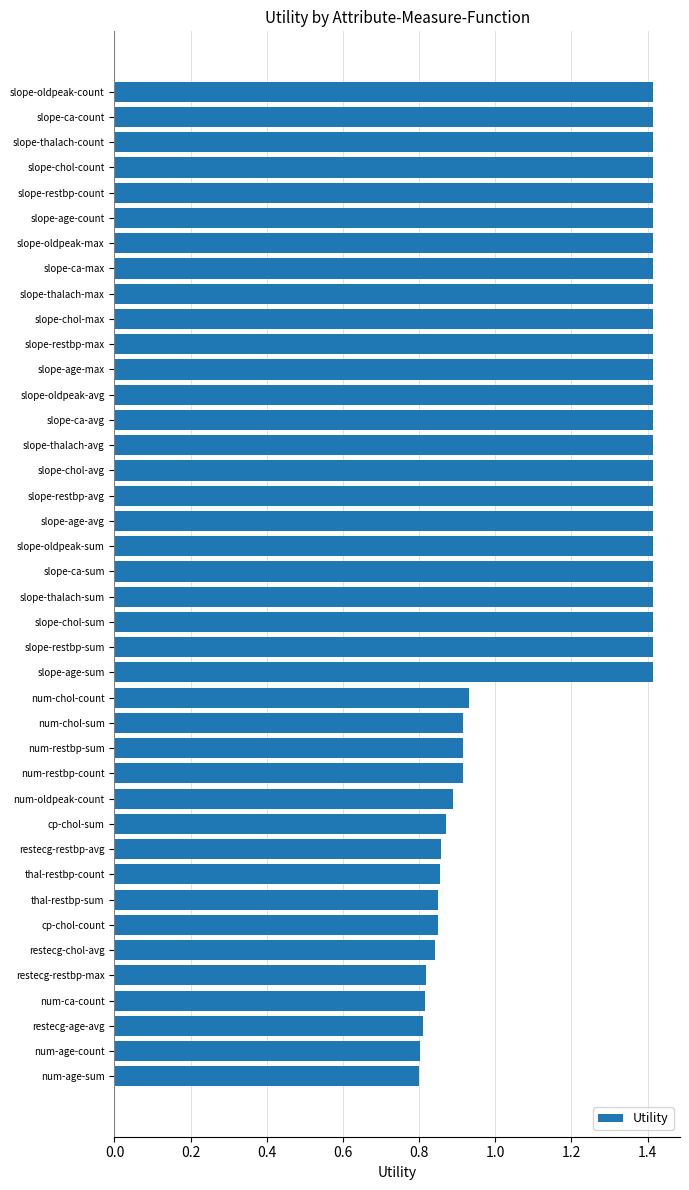

True or false: the data shows 2.5 at slope-oldpeak-sum.

False